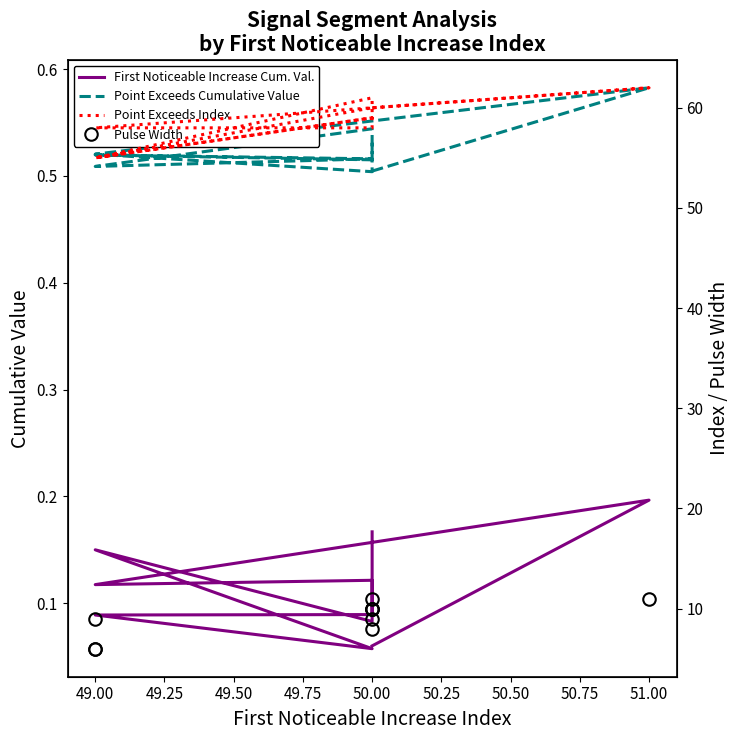

Reading left to right, transcribe all the data shown in this chart.

First Noticeable Increase Cum. Val.: 0.1	0.2	0.1	0.1	0.1	0.1	0.1	0.2	0.1	0.2
Point Exceeds Cumulative Value: 0.5	0.6	0.5	0.5	0.5	0.5	0.5	0.5	0.5	0.5
Point Exceeds Index: 60.0	62.0	58.0	58.0	61.0	55.0	59.0	55.0	60.0	60.0
Pulse Width: 10.0	11.0	9.0	8.0	11.0	6.0	9.0	6.0	10.0	10.0